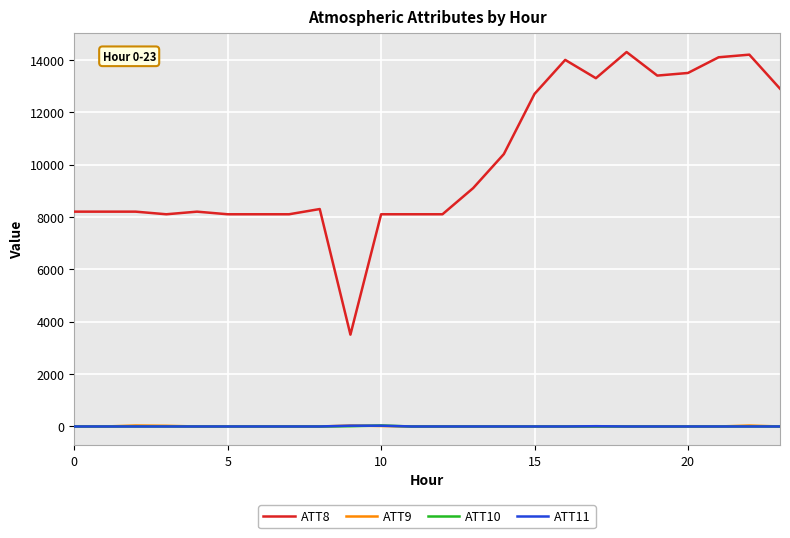

True or false: ATT8 and ATT11 intersect in this chart.

False